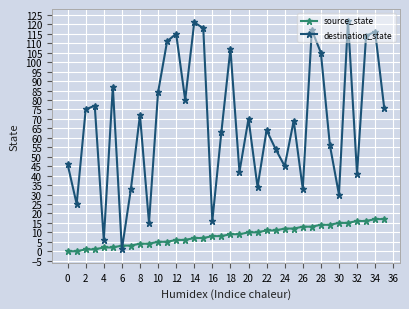

Rank the series by their average value, from highest to lowest.

destination_state, source_state